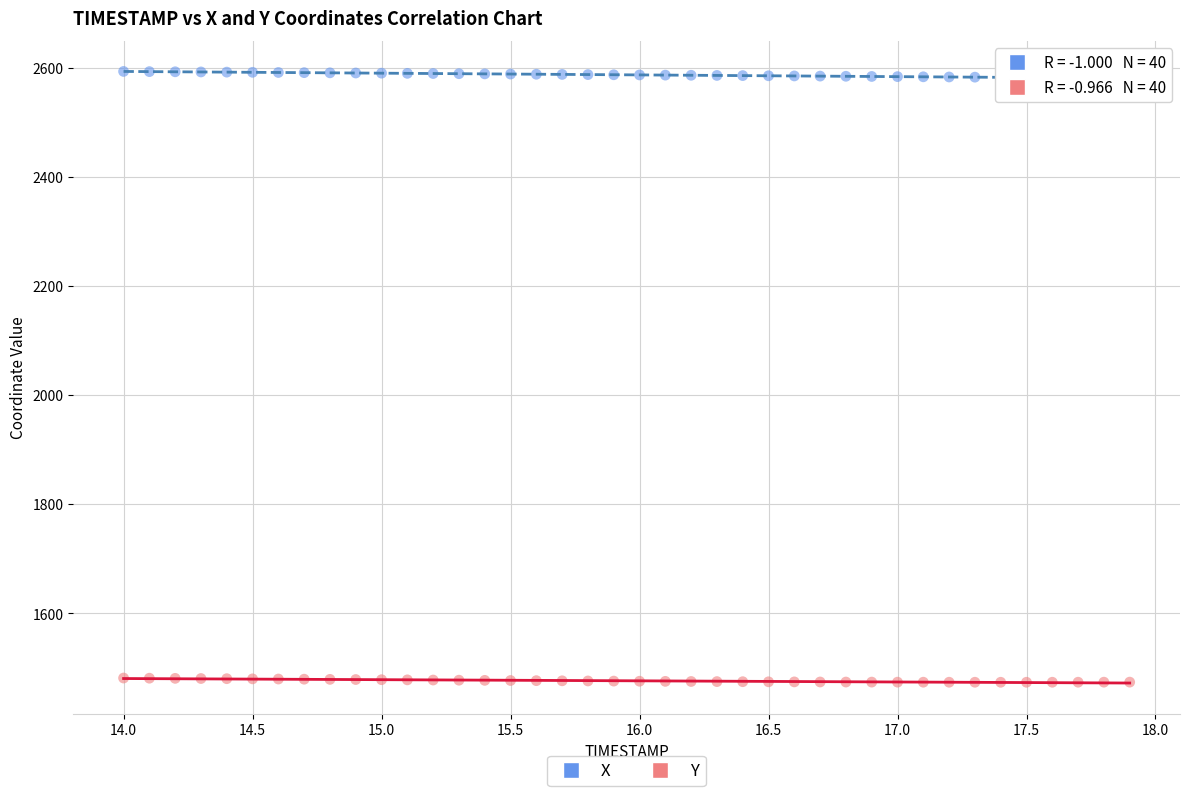

What are all the series names shown in the legend?

X, Y